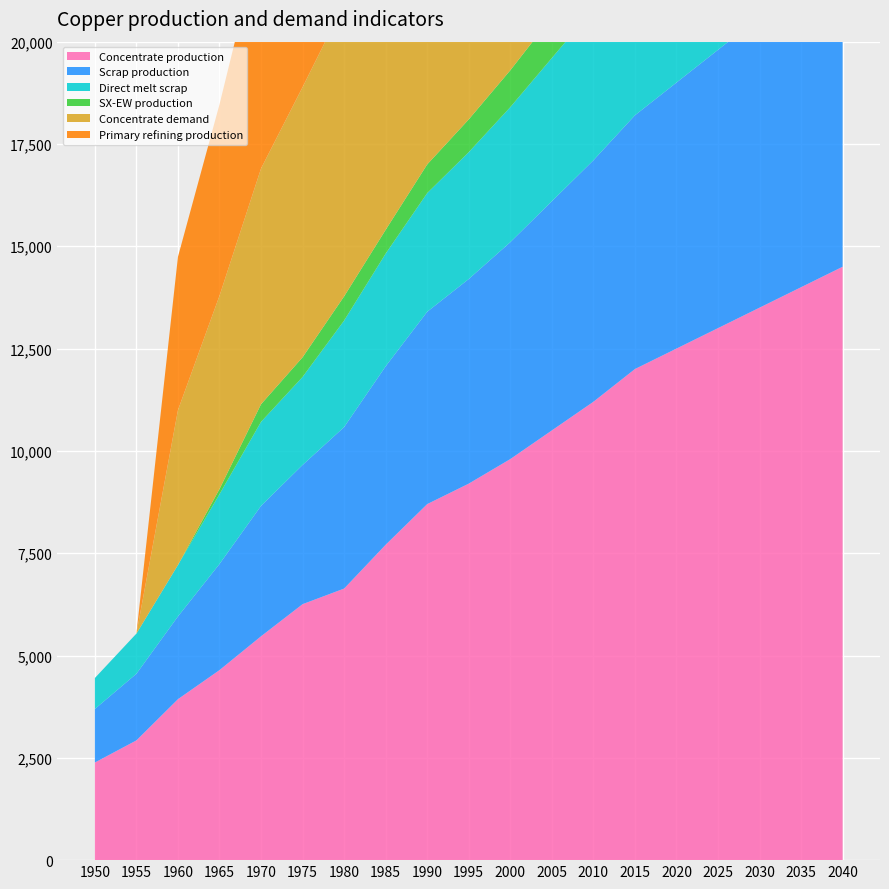

Reading left to right, transcribe all the data shown in this chart.

Concentrate production: 1950=2385.7	1955=2926.2	1960=3933.3	1965=4643.5	1970=5470.3	1975=6254.7	1980=6636.1	1985=7706.8	1990=8700.0	1995=9200.0	2000=9800.0	2005=10500.0	2010=11200.0	2015=12000.0	2020=12500.0	2025=13000.0	2030=13500.0	2035=14000.0	2040=14500.0
Scrap production: 1950=1308.7	1955=1627.9	1960=2021.8	1965=2593.1	1970=3186.9	1975=3401.8	1980=3946.5	1985=4360.8	1990=4700.0	1995=5000.0	2000=5300.0	2005=5600.0	2010=5900.0	2015=6200.0	2020=6500.0	2025=6800.0	2030=7100.0	2035=7400.0	2040=7700.0
Direct melt scrap: 1950=756.1	1955=981.9	1960=1257.2	1965=1705.9	1970=2053.6	1975=2150.8	1980=2603.1	1985=2753.6	1990=2900.0	1995=3100.0	2000=3300.0	2005=3500.0	2010=3700.0	2015=3900.0	2020=4100.0	2025=4300.0	2030=4500.0	2035=4700.0	2040=4900.0
SX-EW production: 1950=0.0	1955=0.0	1960=0.0	1965=125.5	1970=429.7	1975=480.3	1980=590.9	1985=581.2	1990=700.0	1995=800.0	2000=900.0	2005=1000.0	2010=1100.0	2015=1200.0	2020=1300.0	2025=1400.0	2030=1500.0	2035=1600.0	2040=1700.0
Concentrate demand: 1950=0.0	1955=0.0	1960=3784.0	1965=4723.2	1970=5760.6	1975=6601.9	1980=7149.1	1985=7774.8	1990=8300.0	1995=8900.0	2000=9500.0	2005=10100.0	2010=10700.0	2015=11400.0	2020=12000.0	2025=12600.0	2030=13200.0	2035=13800.0	2040=14400.0
Primary refining production: 1950=0.0	1955=0.0	1960=3746.1	1965=4675.9	1970=5703.0	1975=6535.9	1980=7077.6	1985=7697.0	1990=8200.0	1995=8800.0	2000=9400.0	2005=10000.0	2010=10600.0	2015=11300.0	2020=11900.0	2025=12500.0	2030=13100.0	2035=13700.0	2040=14300.0